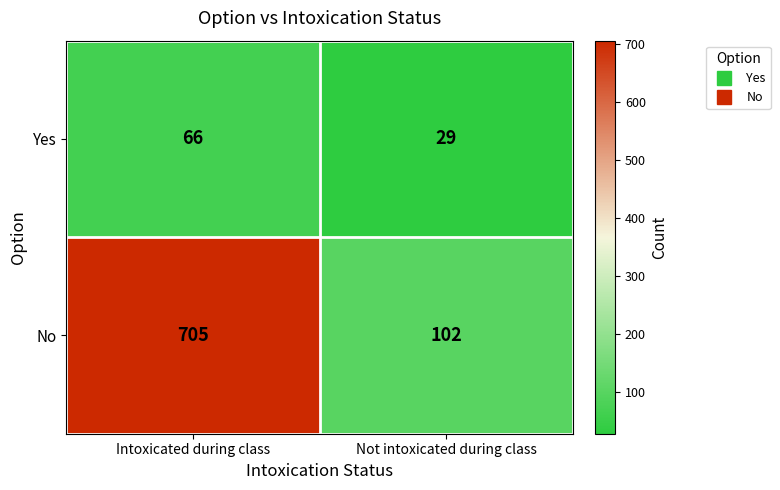

How many data points in Yes are less than 66?

1